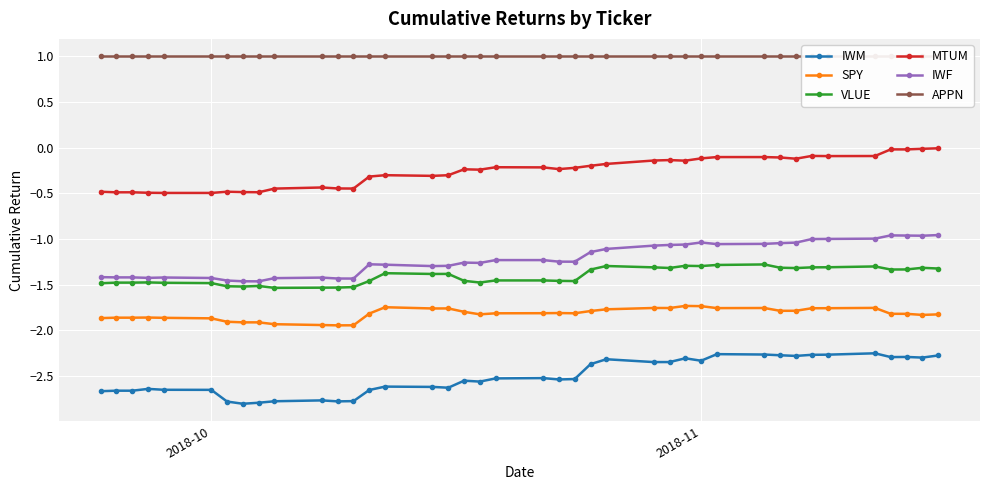

True or false: SPY has more than 1 interior local peaks.

True